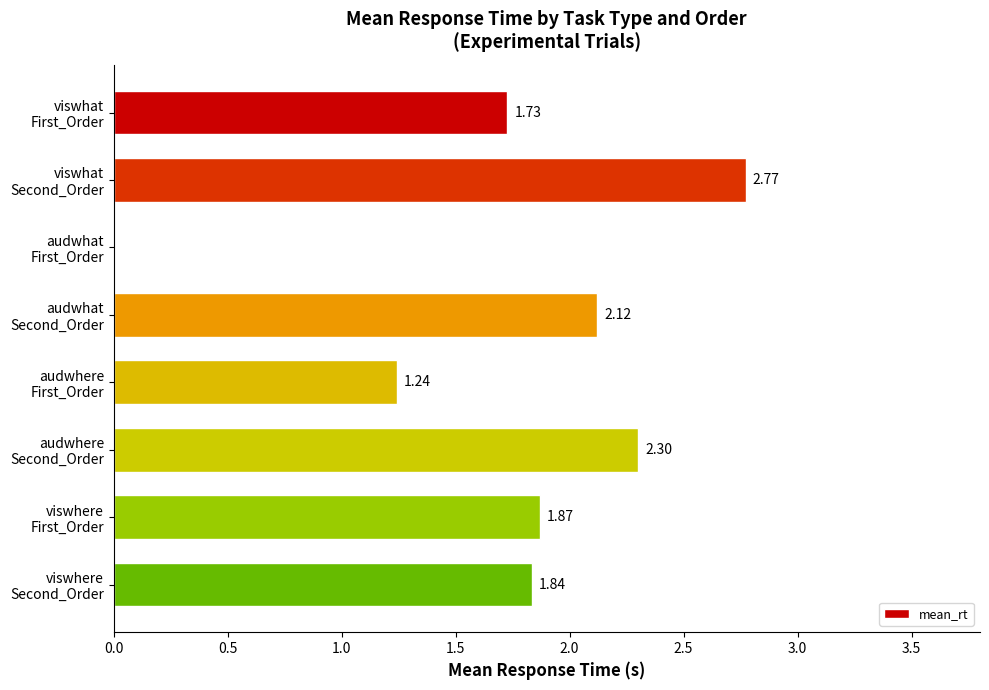

Count the number of values greater than 1.

7